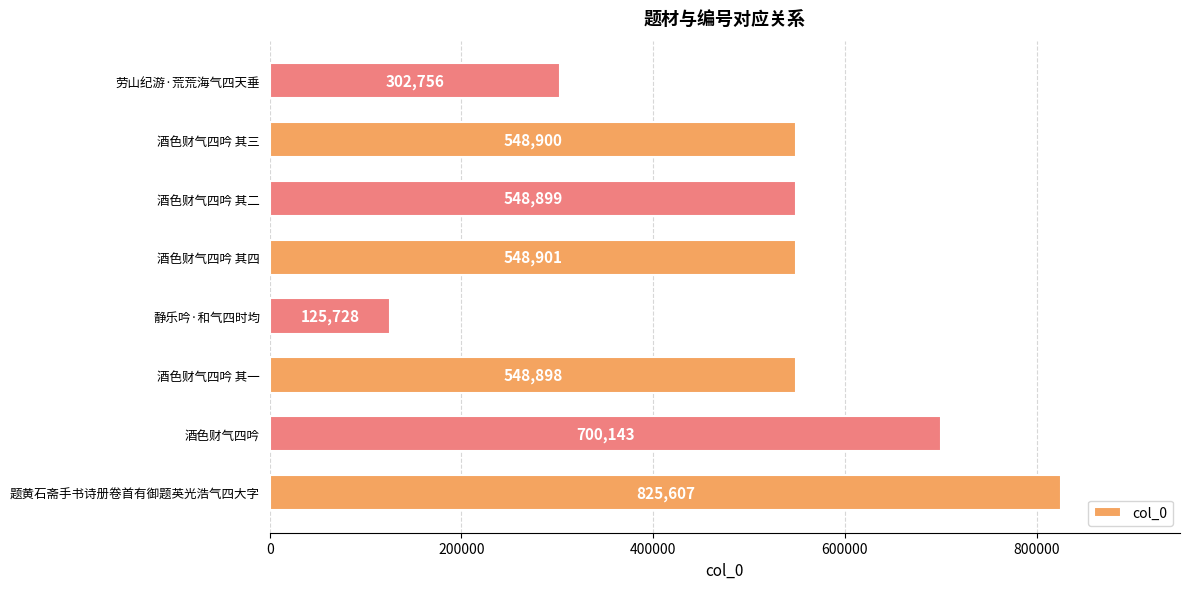

Reading top to bottom, list all the values displayed in this chart.

劳山纪游·荒荒海气四天垂=302756	酒色财气四吟 其三=548900	酒色财气四吟 其二=548899	酒色财气四吟 其四=548901	静乐吟·和气四时均=125728	酒色财气四吟 其一=548898	酒色财气四吟=700143	题黄石斋手书诗册卷首有御题英光浩气四大字=825607